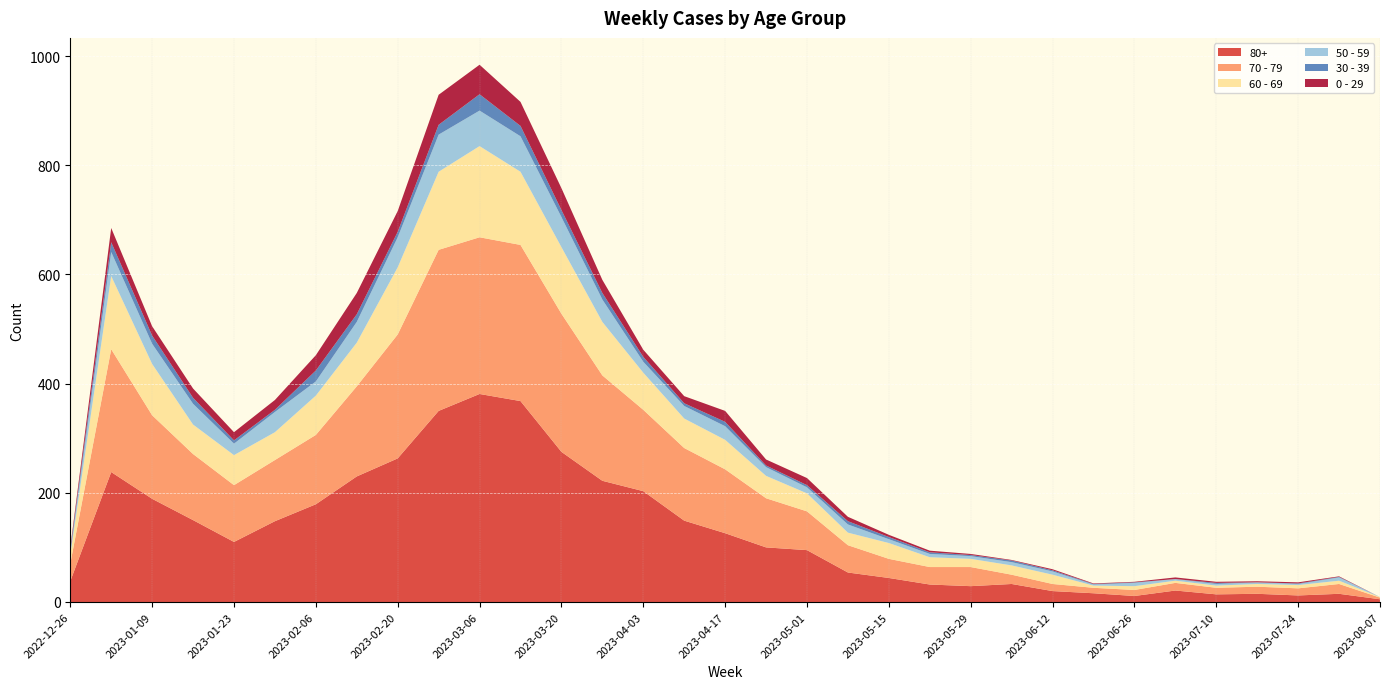

Reading left to right, extract all data points from this chart.

80+: 38	238	189	150	110	148	179	230	263	350	381	368	275	222	203	149	126	100	95	54	44	32	29	33	20	16	11	21	14	15	12	15	5
70 - 79: 32	225	153	121	104	112	127	165	227	295	287	286	253	193	149	133	117	90	71	50	35	32	35	17	13	10	11	14	12	13	13	18	3
60 - 69: 16	134	94	54	55	51	72	80	123	143	167	134	122	98	68	54	54	41	33	23	29	18	15	17	17	4	7	4	4	5	6	6	1
50 - 59: 5	44	37	38	21	37	26	38	55	68	65	65	55	41	20	23	25	16	11	15	7	6	5	6	6	2	6	3	3	3	2	6	0
30 - 39: 5	18	15	11	6	4	20	14	10	18	30	19	13	12	9	5	8	3	4	6	4	3	2	3	2	1	1	0	2	0	1	1	0
0 - 29: 4	26	17	17	15	18	28	39	38	55	54	44	40	24	13	13	20	11	13	8	4	3	2	1	2	1	1	3	2	2	2	1	0